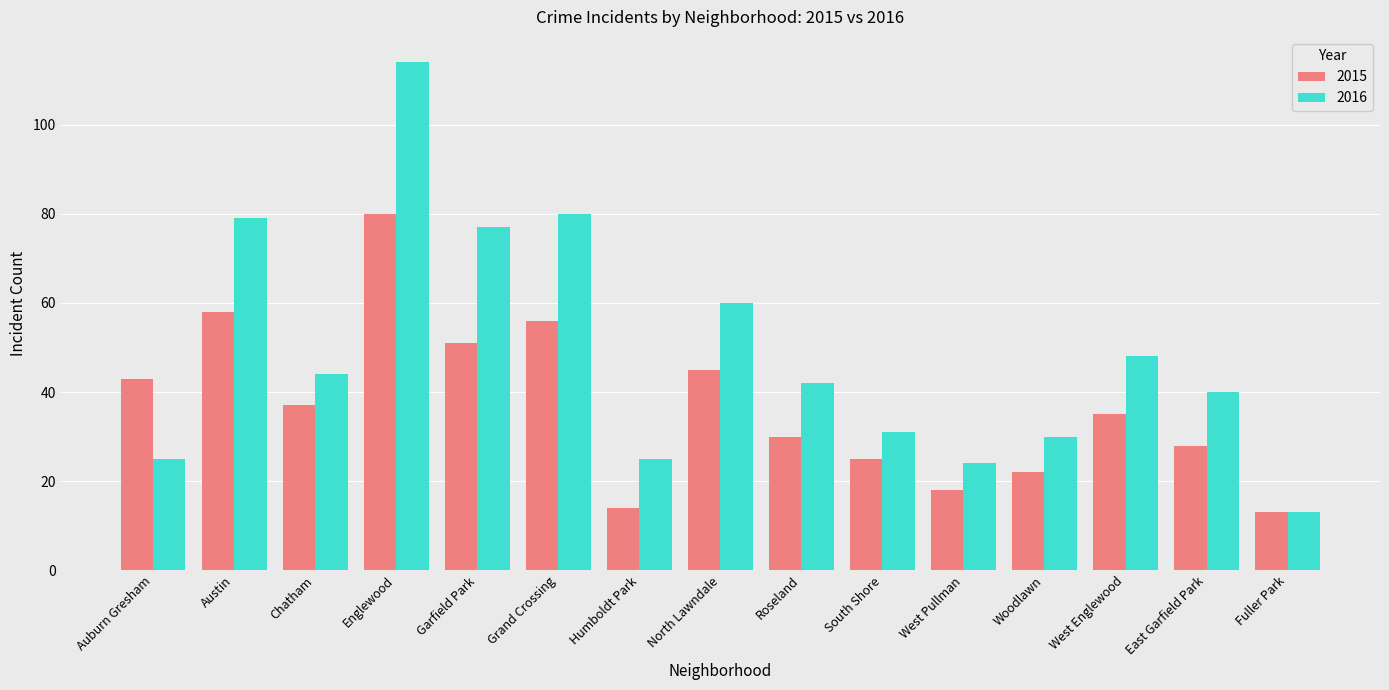

What is the smallest value displayed?

13